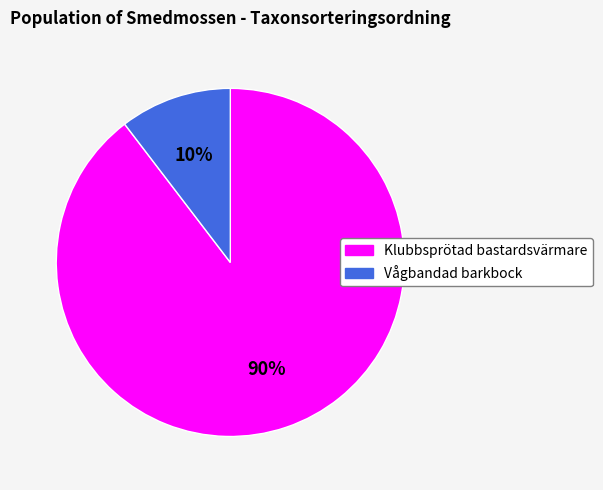

Between Vågbandad barkbock and Klubbsprötad bastardsvärmare, which is larger?

Klubbsprötad bastardsvärmare